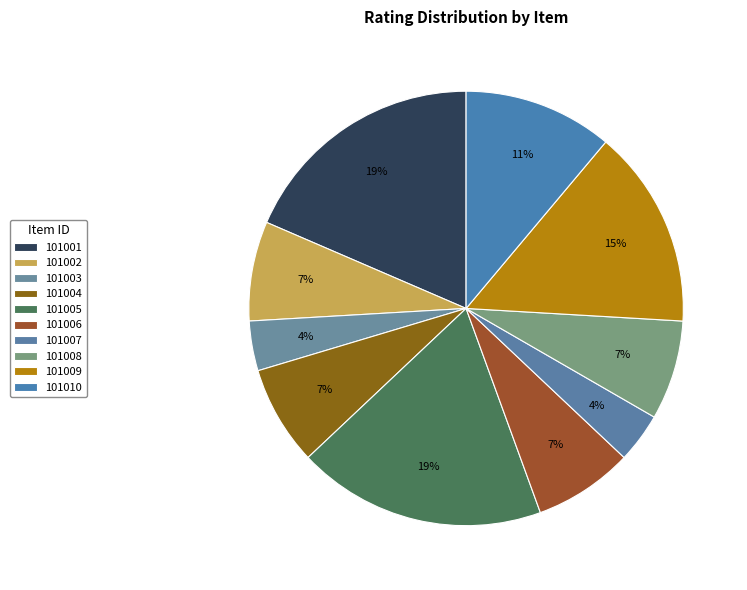

How many slices are in this pie chart?

10